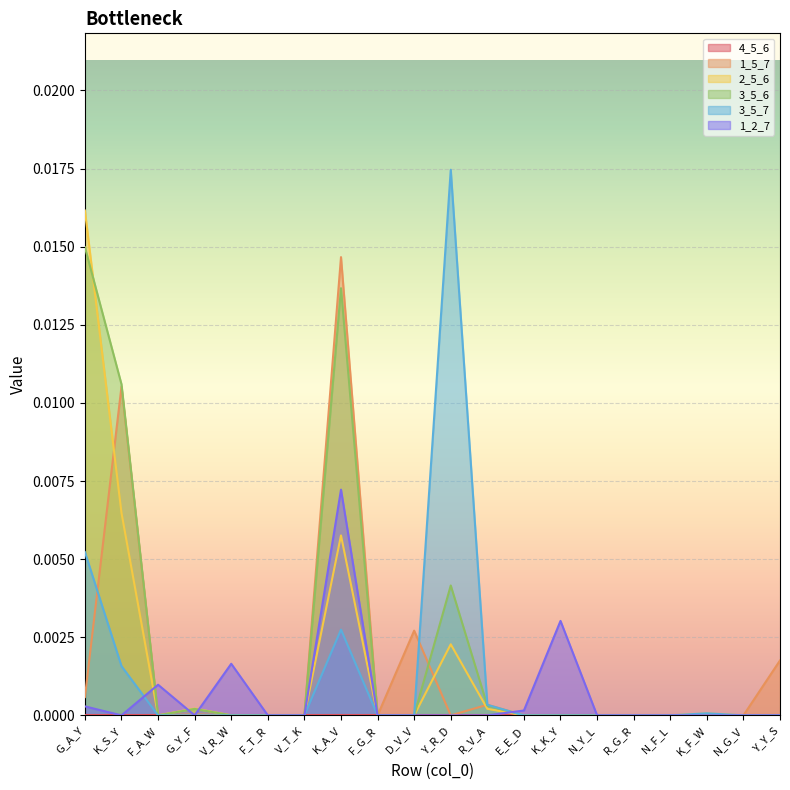

Which has a higher value, G_A_Y or K_A_V?

K_A_V